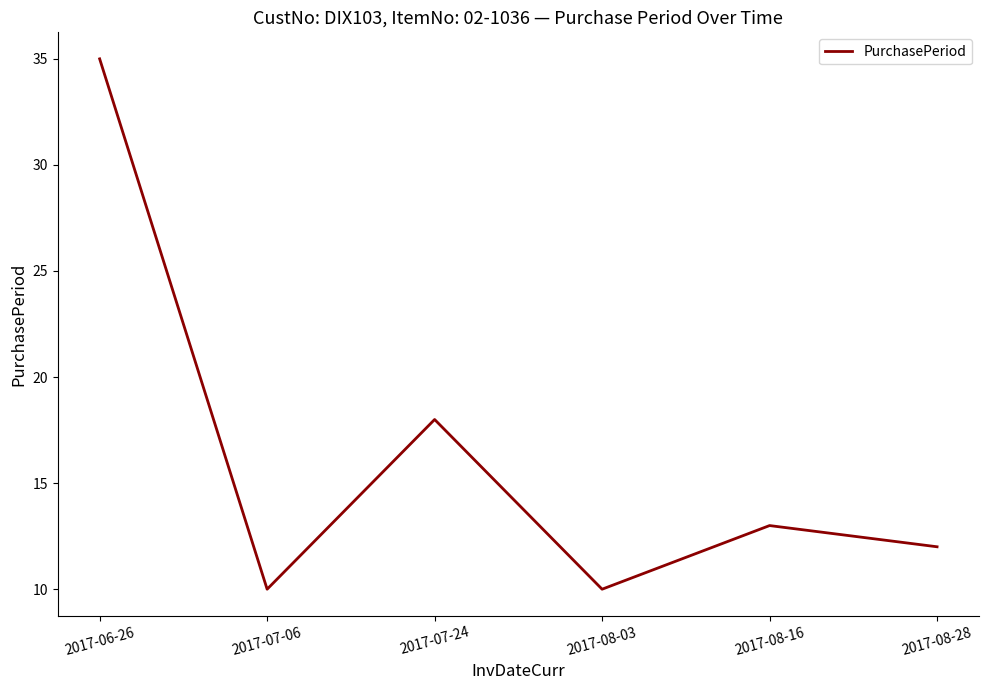

Reading left to right, transcribe all the data shown in this chart.

2017-06-26=35	2017-07-06=10	2017-07-24=18	2017-08-03=10	2017-08-16=13	2017-08-28=12